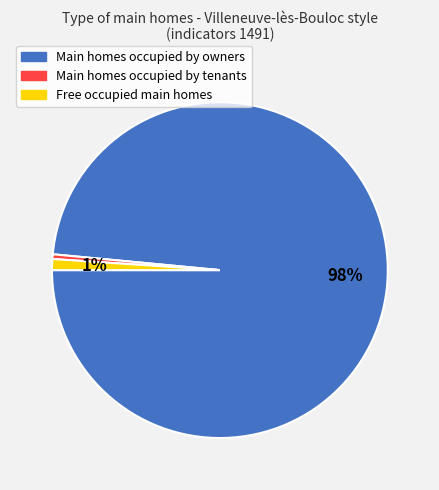

Is there a majority slice in this chart?

Yes